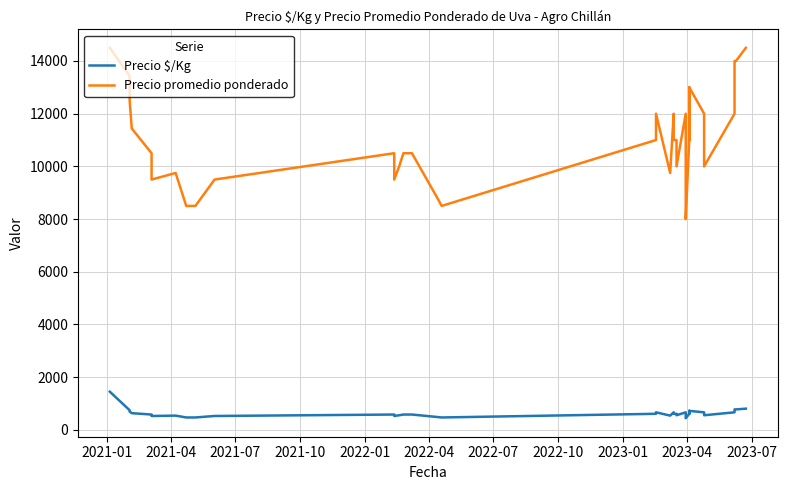

Which series has the widest spread of values?

Precio promedio ponderado